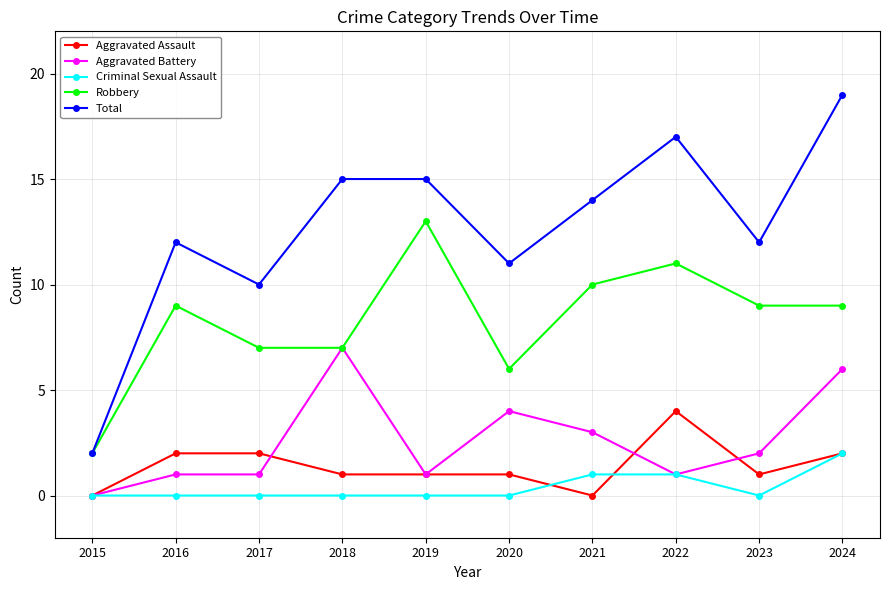

Reading right to left, what are all the values shown in this chart?

Aggravated Assault: 2024=2	2023=1	2022=4	2021=0	2020=1	2019=1	2018=1	2017=2	2016=2	2015=0
Aggravated Battery: 2024=6	2023=2	2022=1	2021=3	2020=4	2019=1	2018=7	2017=1	2016=1	2015=0
Criminal Sexual Assault: 2024=2	2023=0	2022=1	2021=1	2020=0	2019=0	2018=0	2017=0	2016=0	2015=0
Robbery: 2024=9	2023=9	2022=11	2021=10	2020=6	2019=13	2018=7	2017=7	2016=9	2015=2
Total: 2024=19	2023=12	2022=17	2021=14	2020=11	2019=15	2018=15	2017=10	2016=12	2015=2